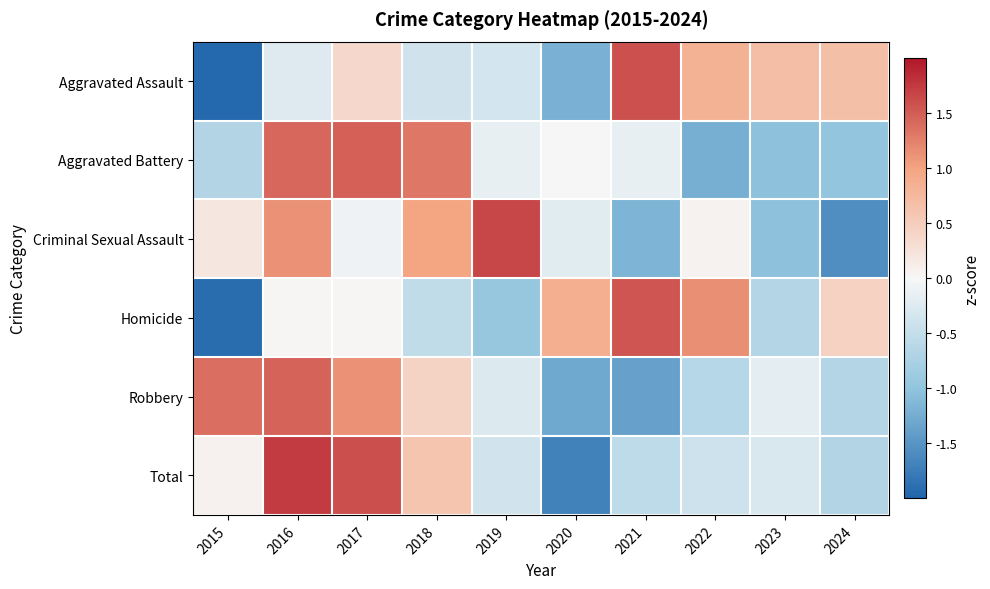

Rank the series at 2017 from highest to lowest value.

Total, Aggravated Battery, Robbery, Aggravated Assault, Homicide, Criminal Sexual Assault